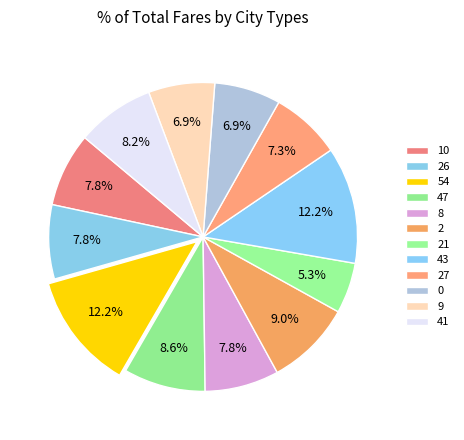

Is there any slice that represents more than half of the pie?

No